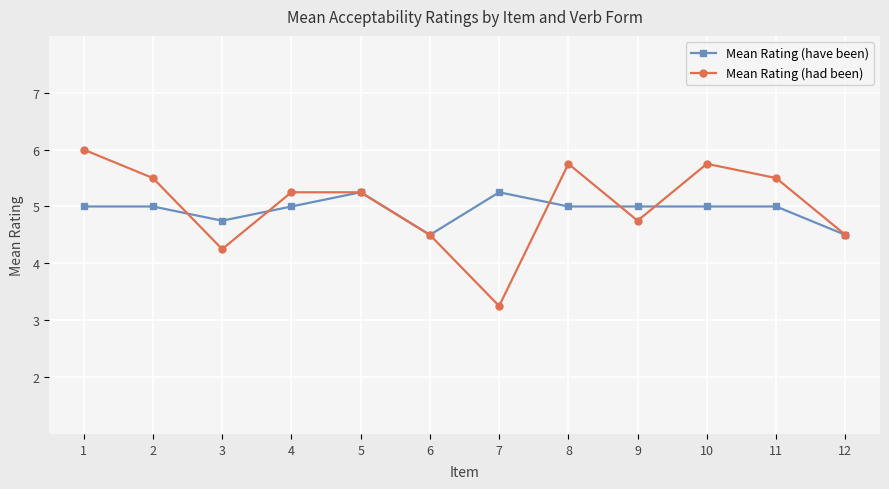

Rank the series at 10 from highest to lowest value.

Mean Rating (had been), Mean Rating (have been)